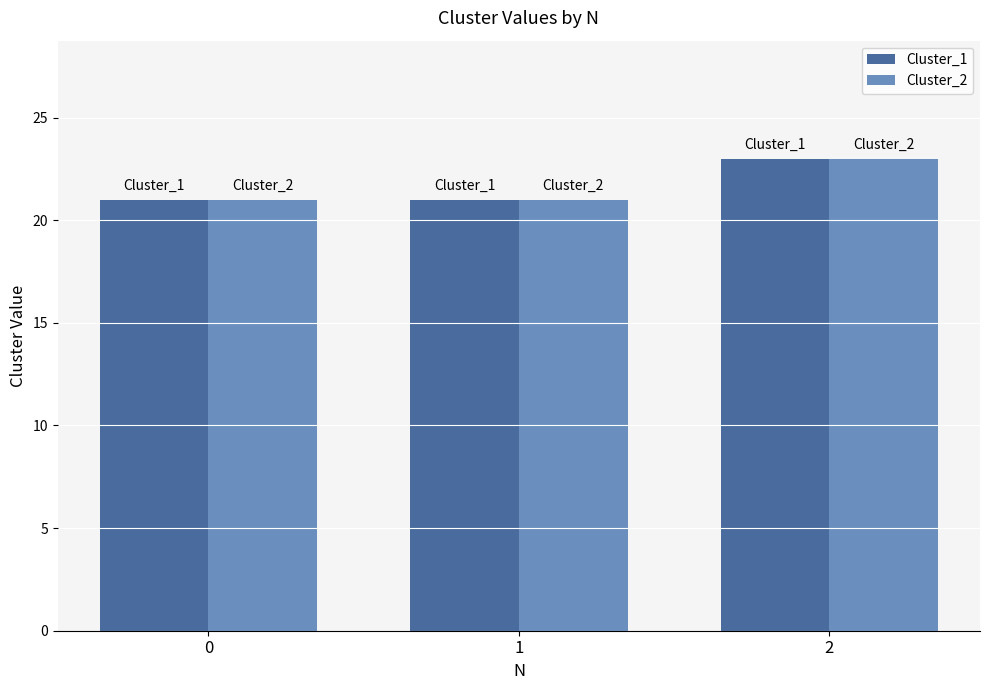

How many bars are there in each group?

2